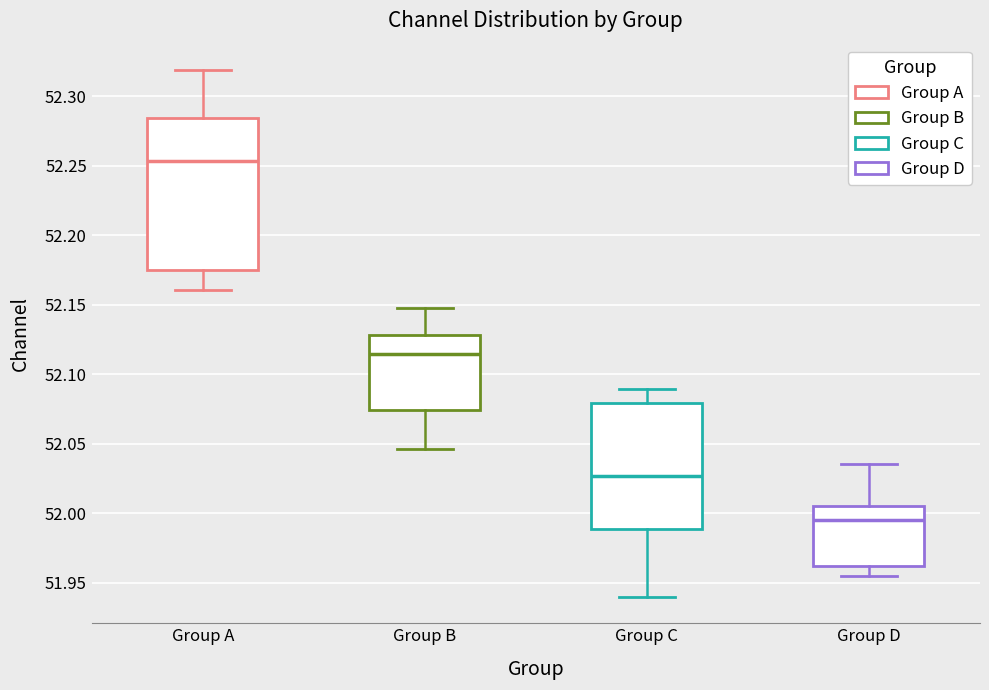

Which box is the tallest, from its lower edge to its upper edge?

Group A